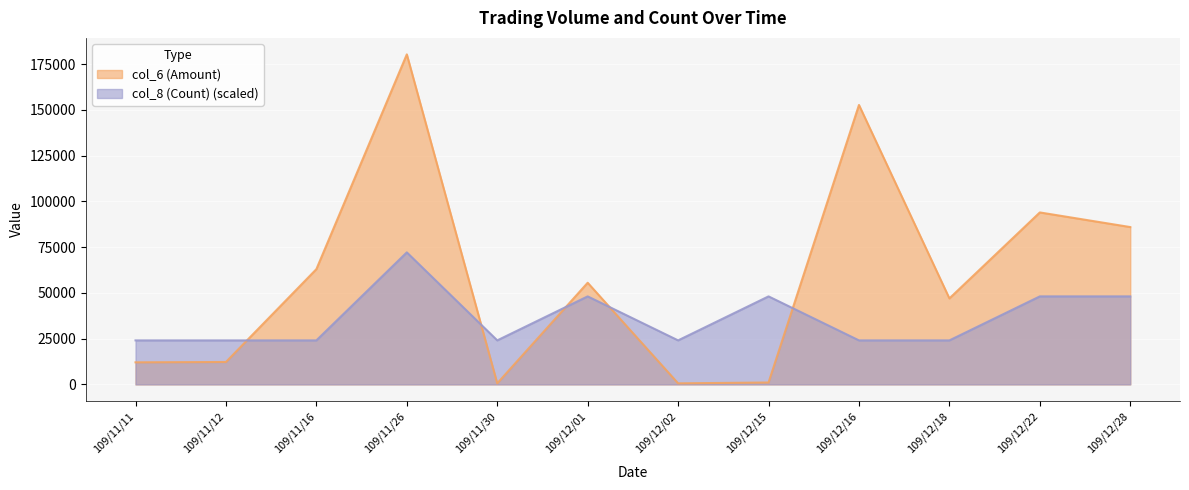

Where do col_8 (Count) and col_6 (Amount) first cross each other?

109/11/12 and 109/11/16